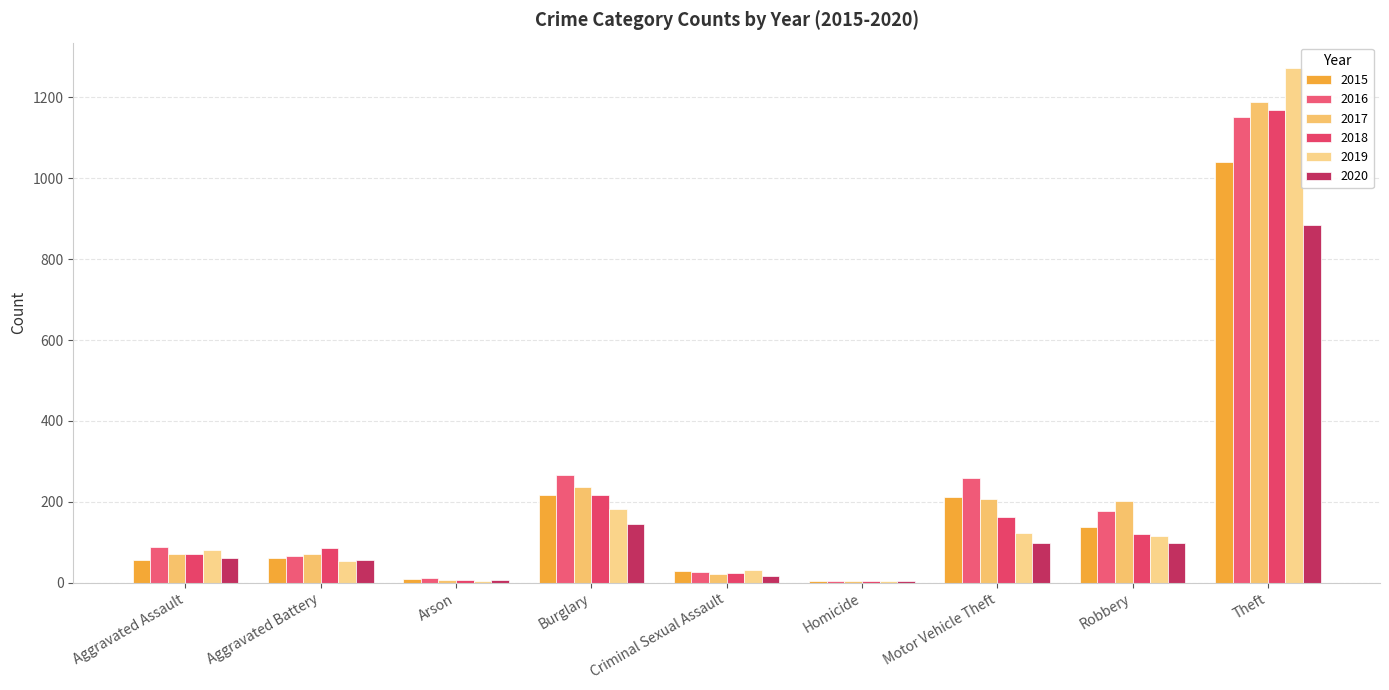

What is the maximum value for 2018?

1170